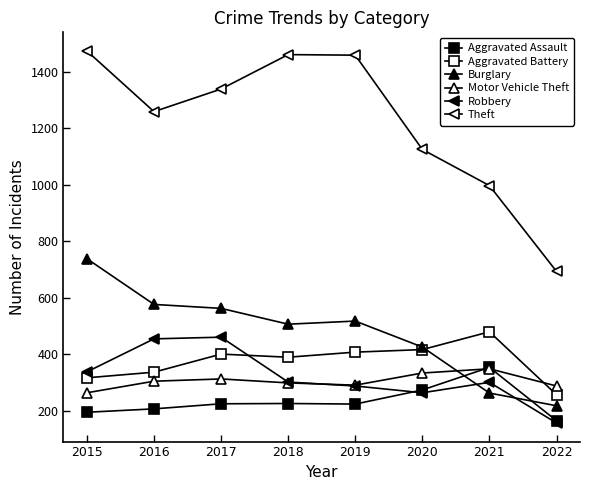

What is the difference between the Burglary values at 2015 and 2018?

232